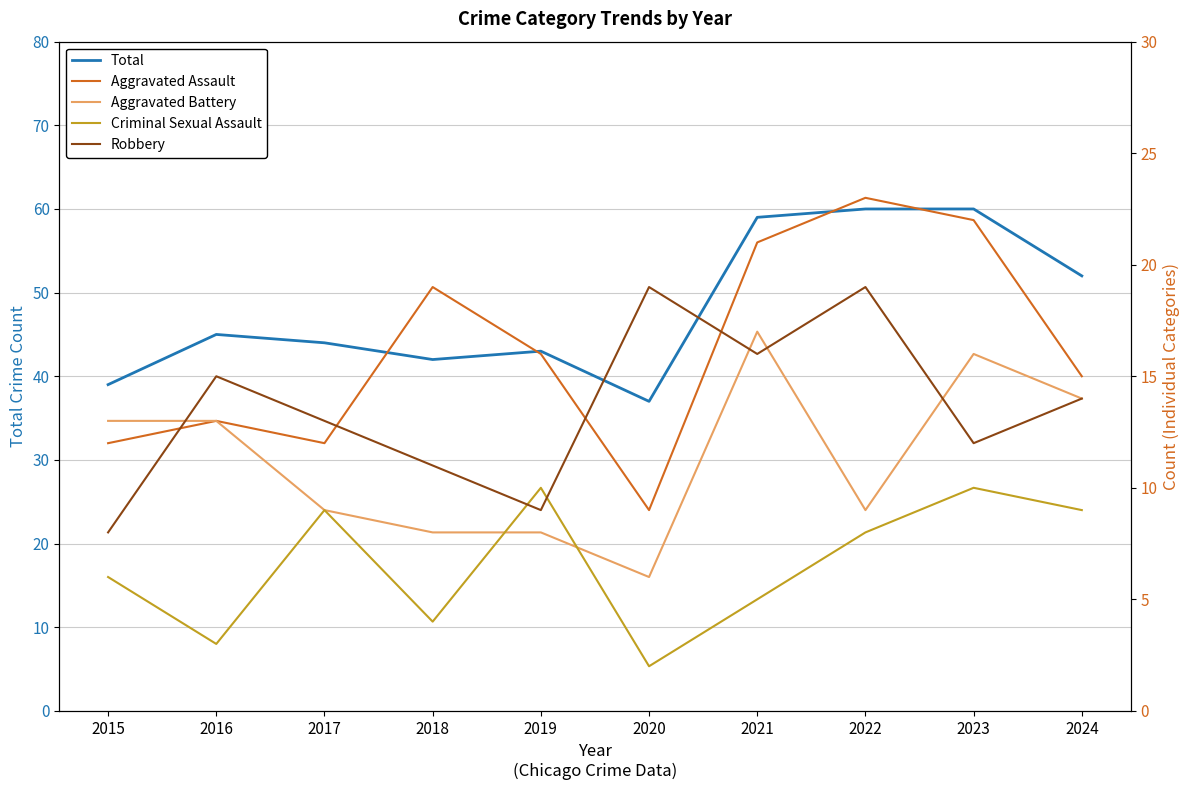

Reading left to right, extract all data points from this chart.

Total: 39	45	44	42	43	37	59	60	60	52
Aggravated Assault: 12	13	12	19	16	9	21	23	22	15
Aggravated Battery: 13	13	9	8	8	6	17	9	16	14
Criminal Sexual Assault: 6	3	9	4	10	2	5	8	10	9
Robbery: 8	15	13	11	9	19	16	19	12	14